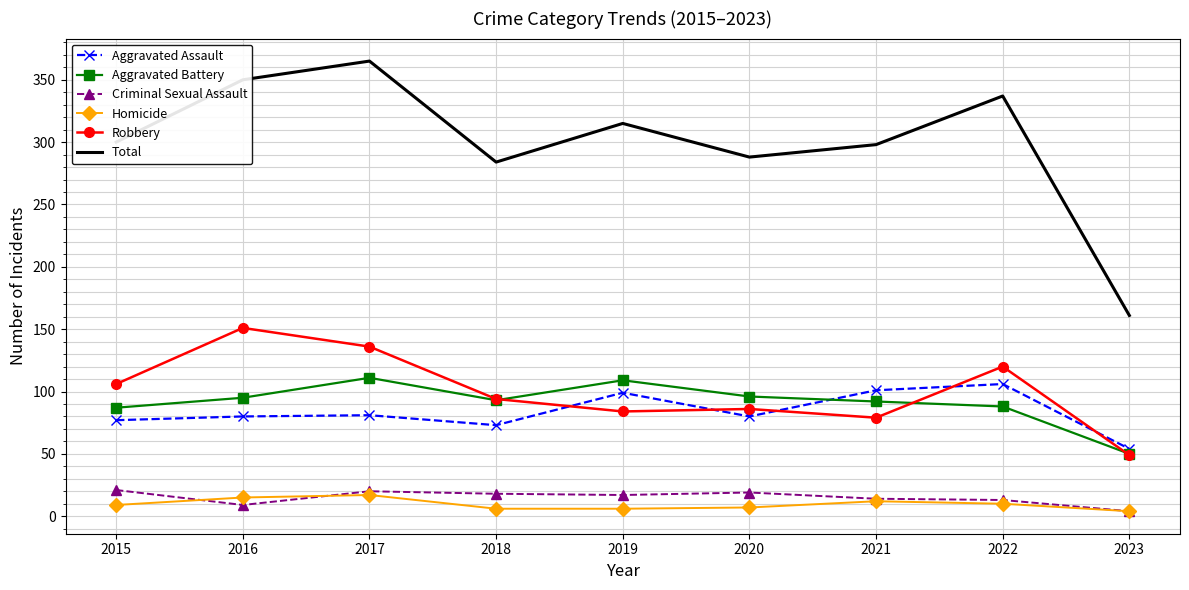

The Aggravated Battery series shows 156 at 2022. True or false?

False